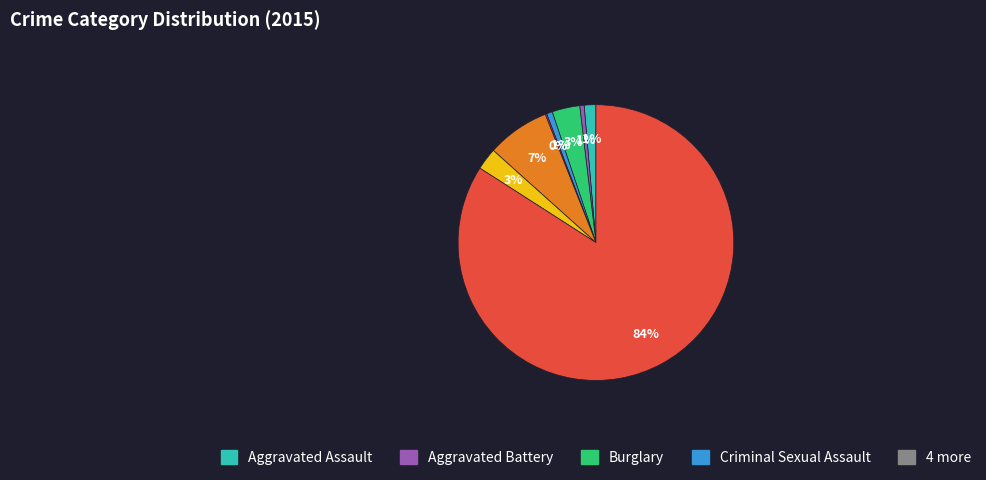

Does any single category account for the majority?

Yes